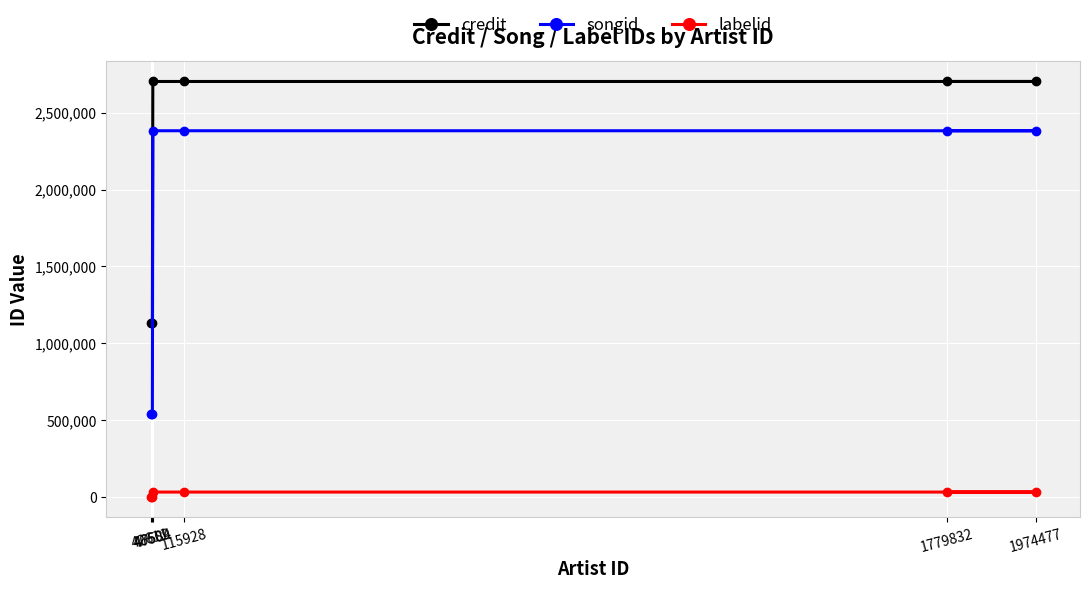

At 115928, list the series in order from largest to smallest.

credit, songid, labelid